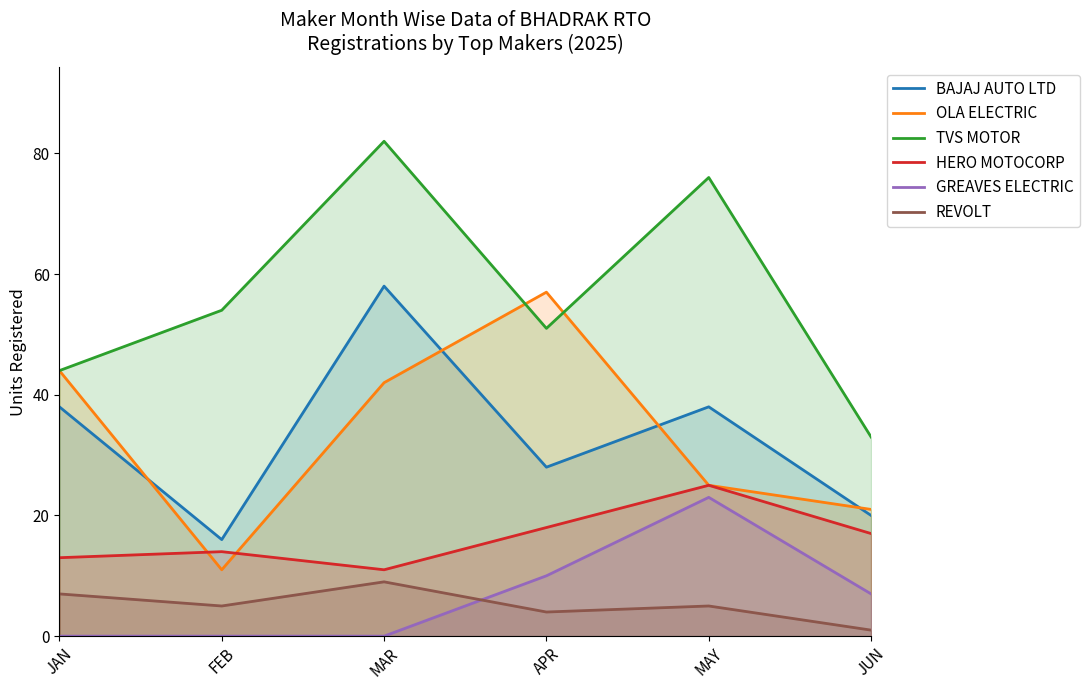

Reading right to left, extract all data points from this chart.

BAJAJ AUTO LTD: JUN=20	MAY=38	APR=28	MAR=58	FEB=16	JAN=38
OLA ELECTRIC: JUN=21	MAY=25	APR=57	MAR=42	FEB=11	JAN=44
TVS MOTOR: JUN=33	MAY=76	APR=51	MAR=82	FEB=54	JAN=44
HERO MOTOCORP: JUN=17	MAY=25	APR=18	MAR=11	FEB=14	JAN=13
GREAVES ELECTRIC: JUN=7	MAY=23	APR=10	MAR=0	FEB=0	JAN=0
REVOLT: JUN=1	MAY=5	APR=4	MAR=9	FEB=5	JAN=7